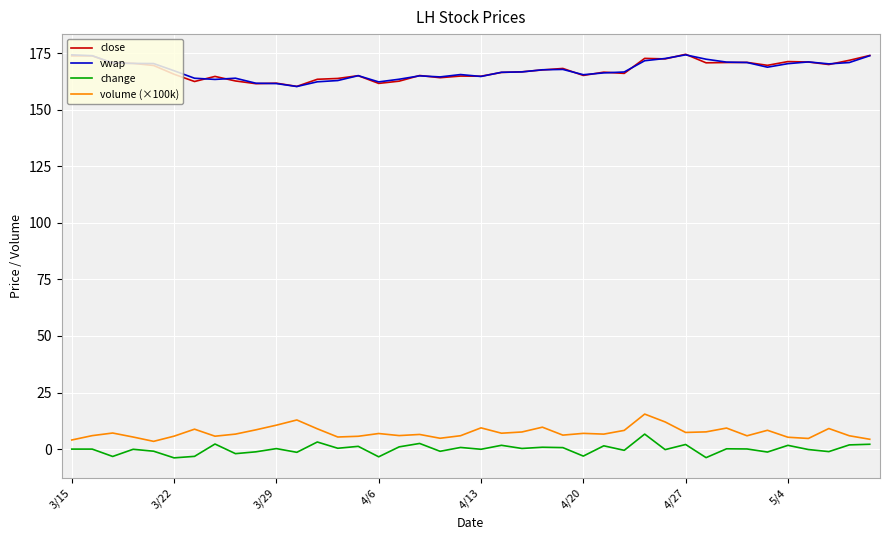

What is the maximum value shown in the chart?

174.5